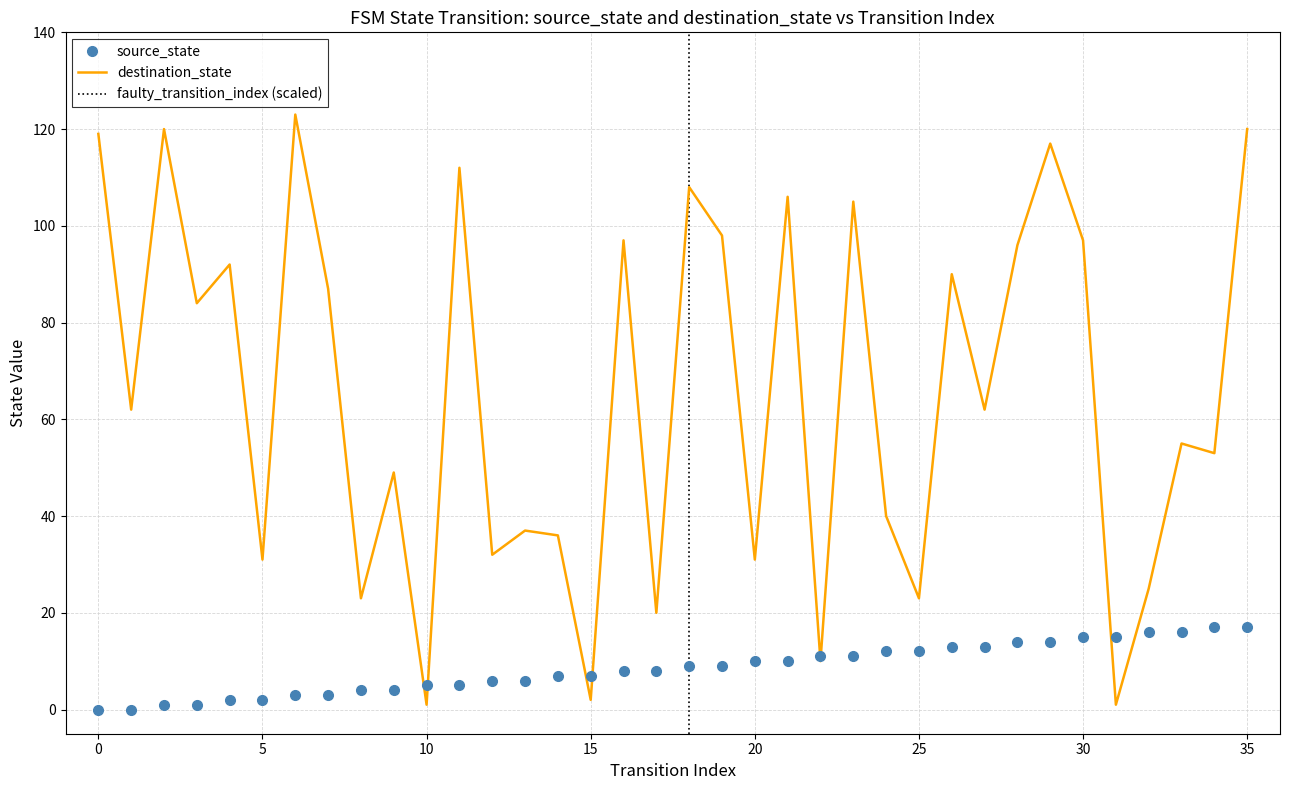

At which category is the sum across all series the highest?

35